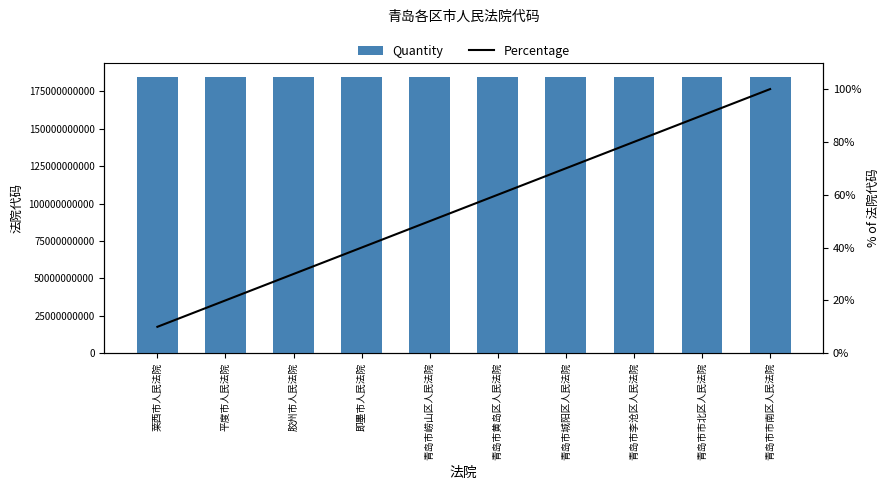

What is the difference between the Quantity values at 青岛市市南区人民法院 and 胶州市人民法院?

8.0